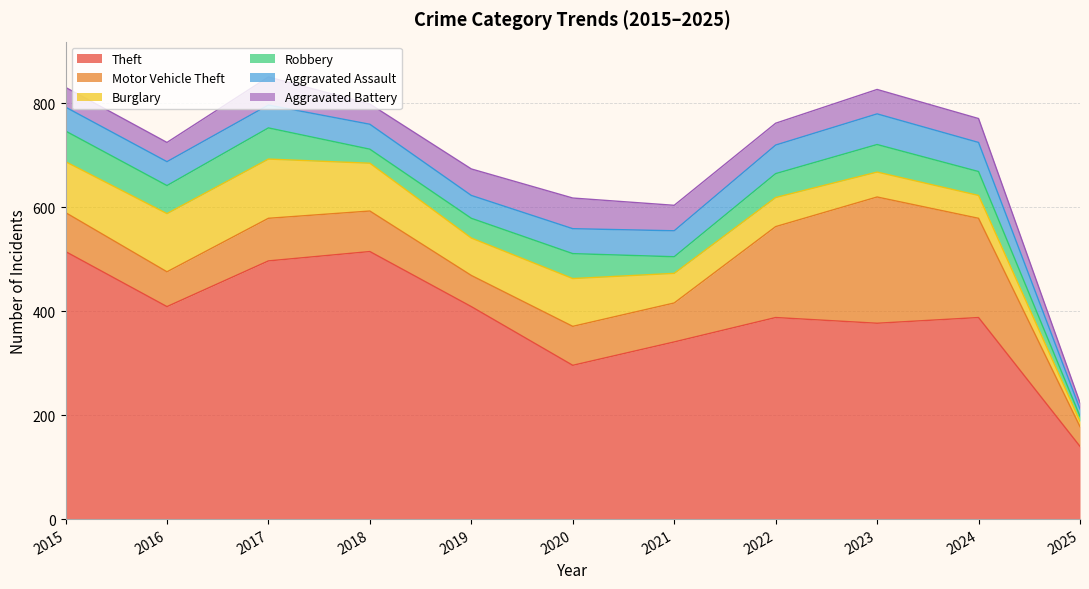

True or false: Aggravated Assault and Theft cross at least once.

False